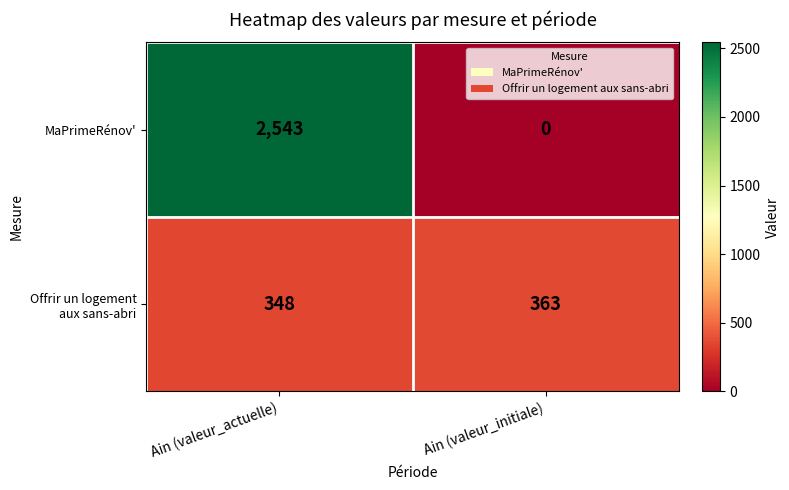

What is the difference between the highest and lowest values at Ain (valeur_initiale)?

363